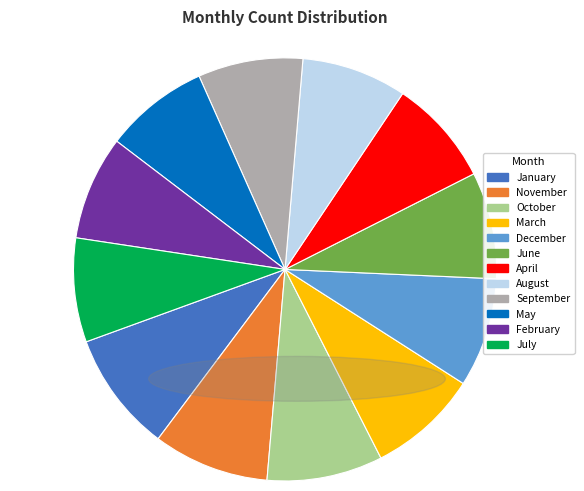

True or false: March accounts for 14% of the total.

False